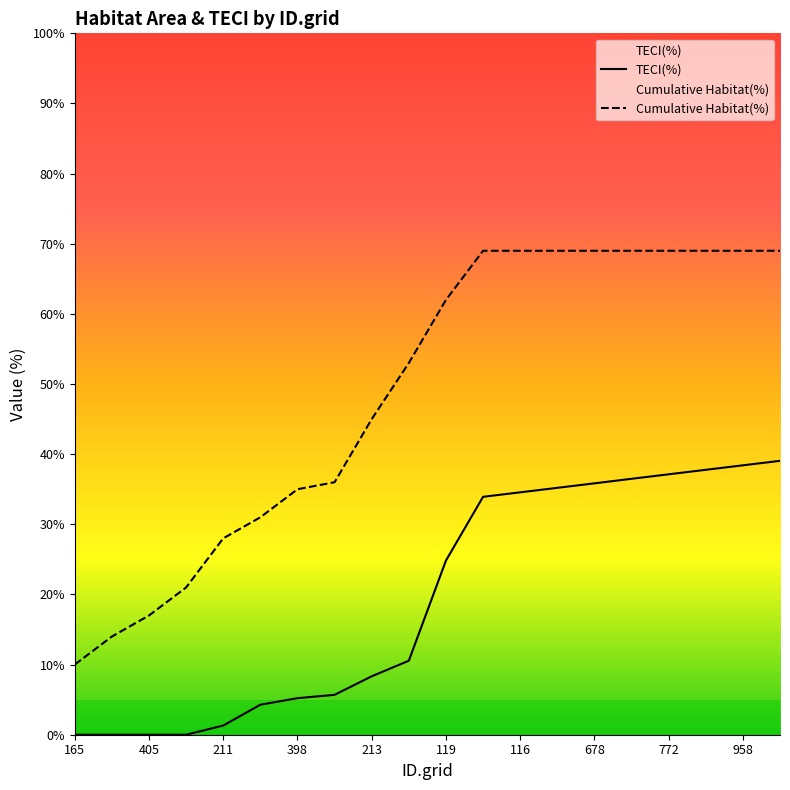

List the series in order of their overall mean, highest first.

Cumulative Habitat(%), TECI(%)